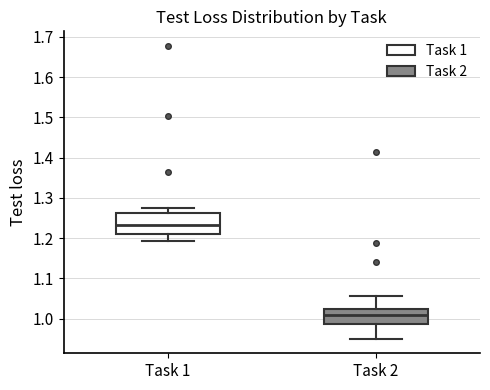

Which box is the tallest, from its lower edge to its upper edge?

Task 1